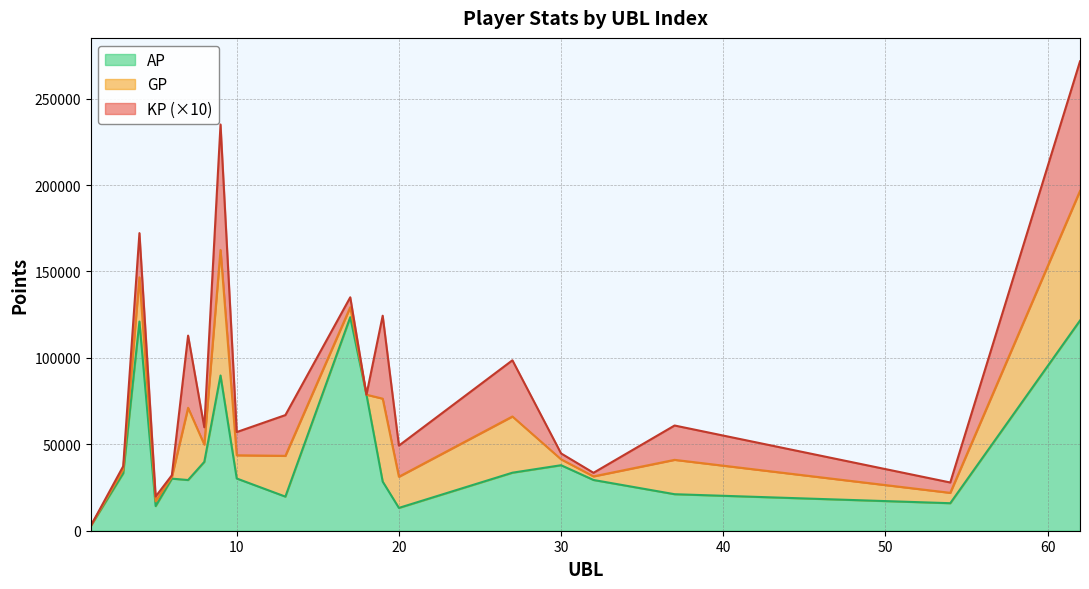

What are all the series names shown in the legend?

AP, GP, KP (×10)